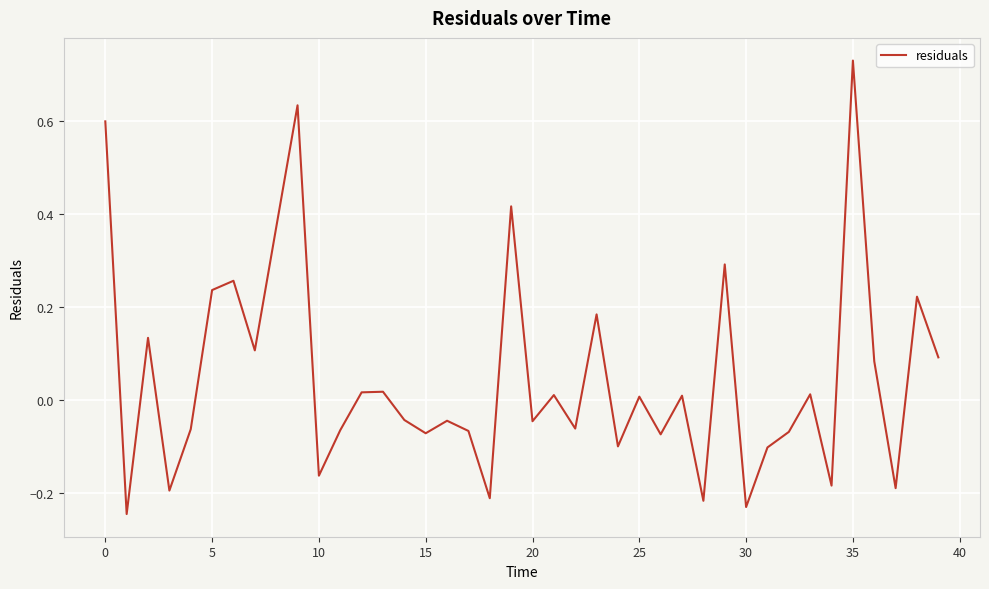

What is the difference between the maximum and minimum values?

1.0